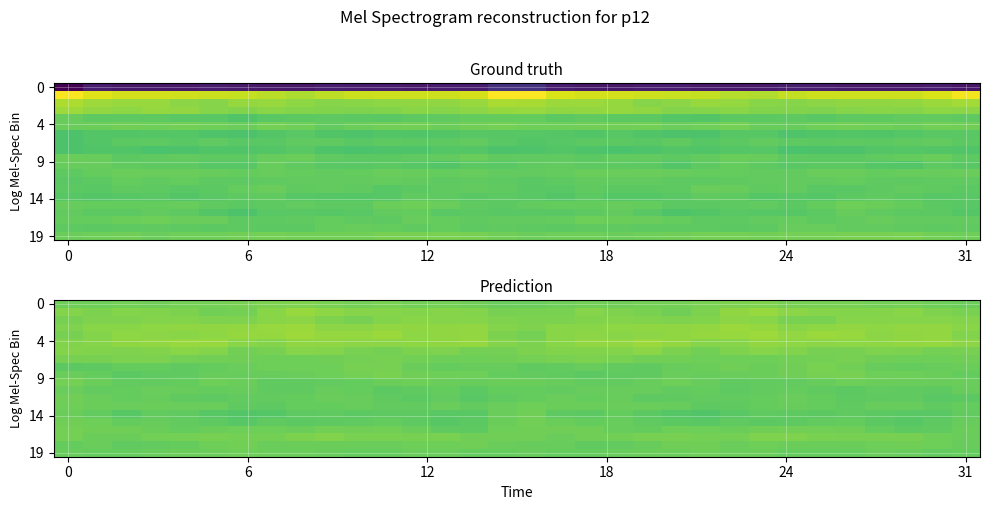

What is the minimum value shown in the chart?

-13.3